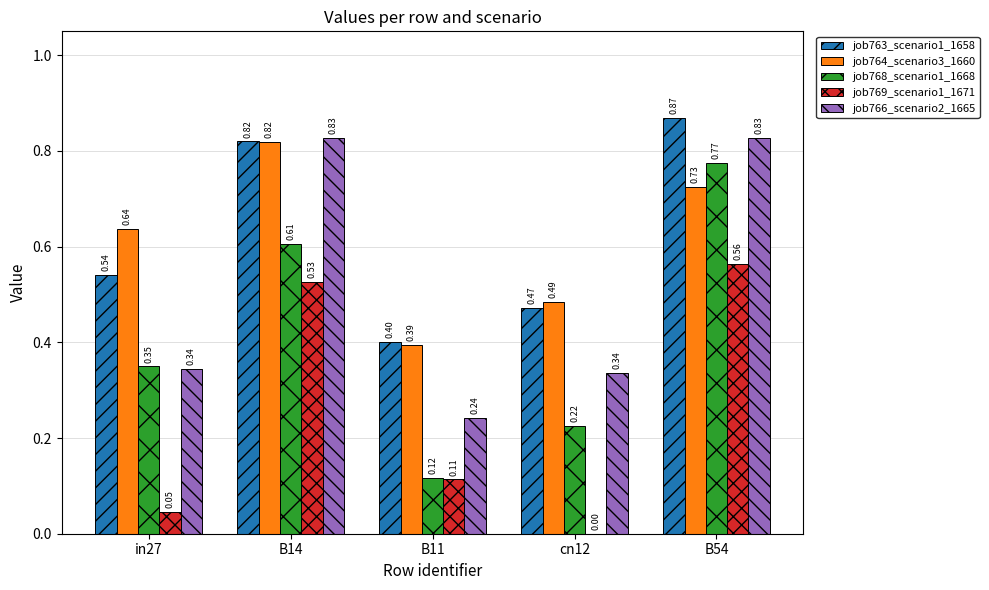

At which category is the sum across all series the highest?

B54